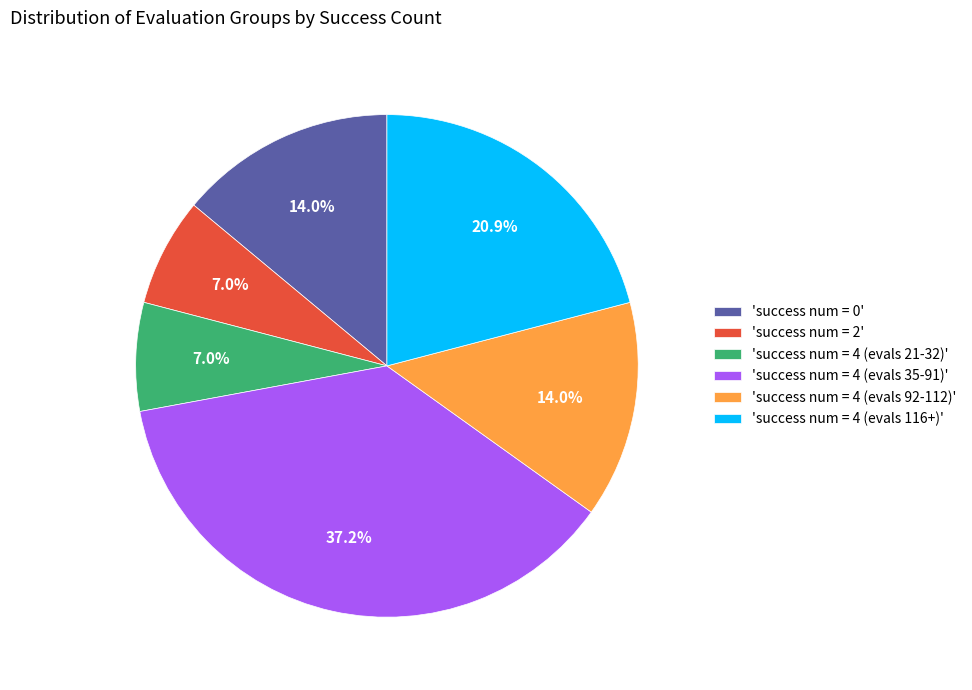

Is there any slice that represents more than half of the pie?

No